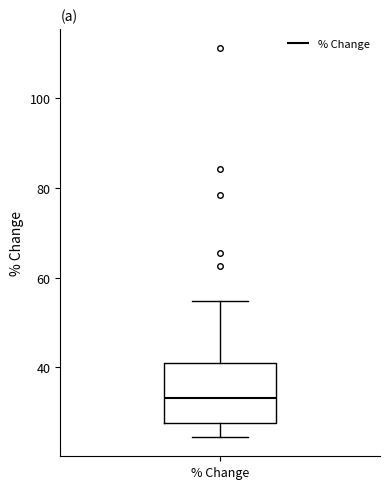

Read this box plot against the y-axis: the position of the median line, the range covered by the box, and the ends of both whiskers. The values are not printed on the chart, so give them approximately, as read against the axis.

median 34, box 28 to 40, whiskers 24 to 54